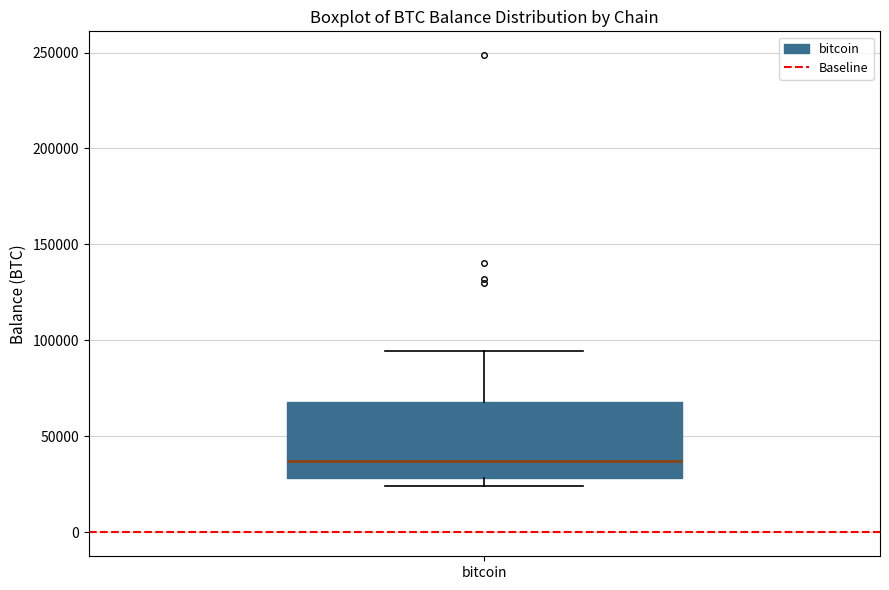

Where does the median line of the box for bitcoin sit on the y-axis? The values are not printed on the chart, so give them approximately, as read against the axis.

35000